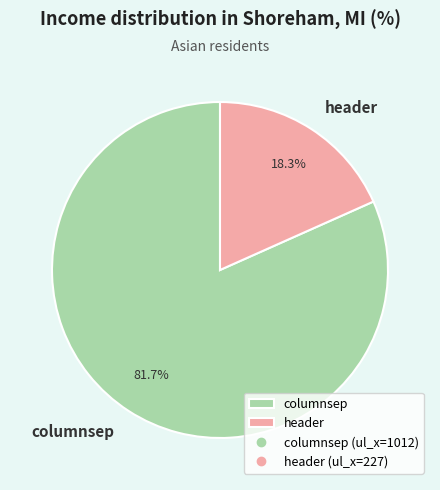

The header slice represents 29% of the pie. True or false?

False